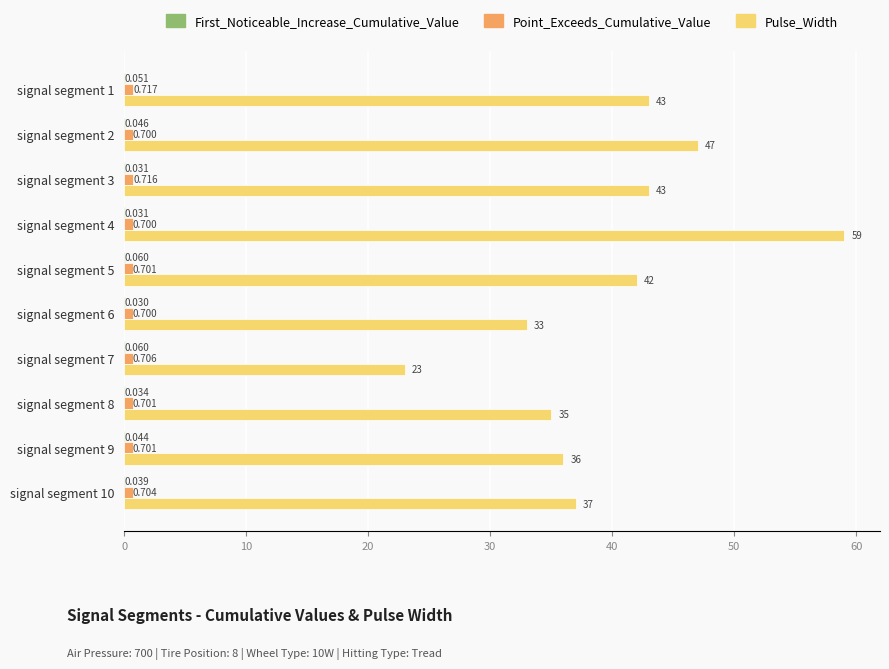

Which series has the widest spread of values?

Pulse_Width